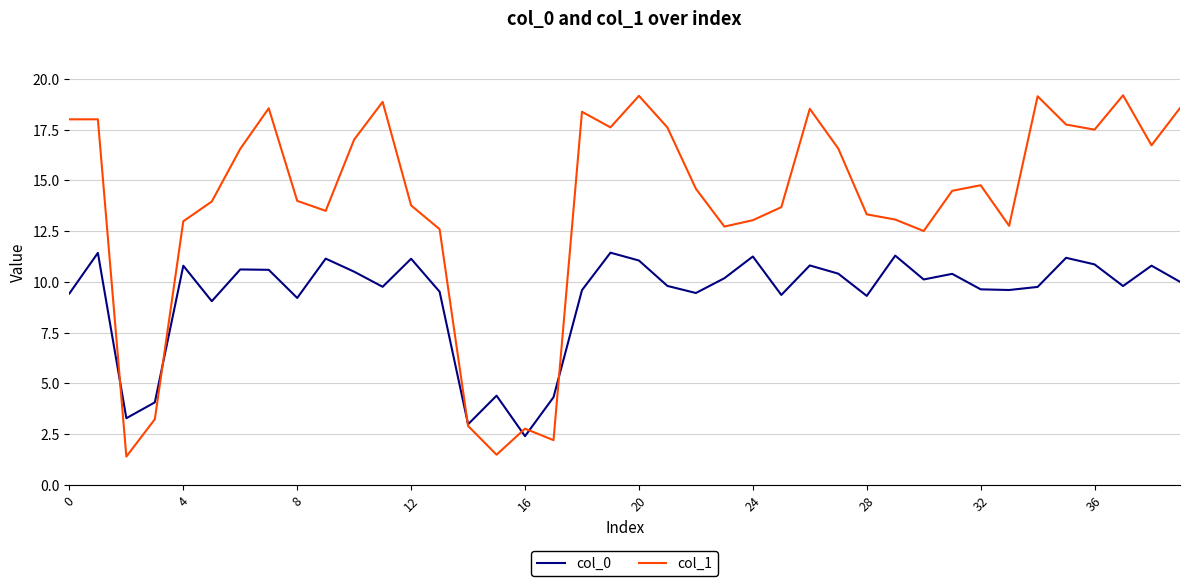

What is the greatest value displayed?

19.2